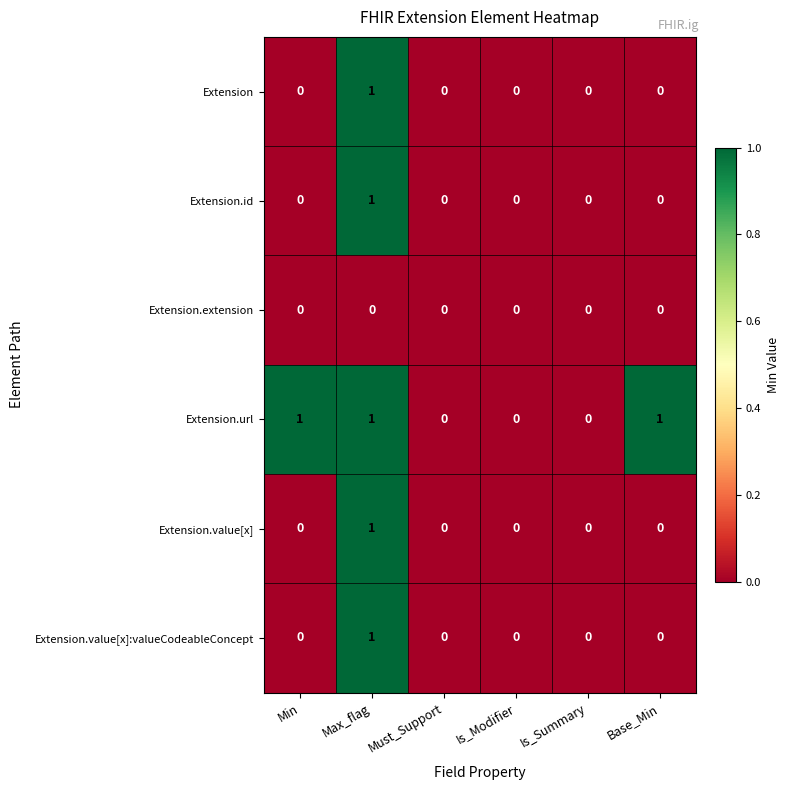

Which series changed the most between Must_Support and Base_Min?

Extension.url